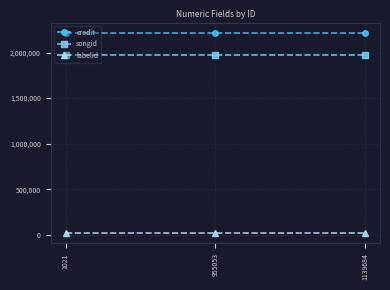

The value of songid at 955053 is 1140614. True or false?

False